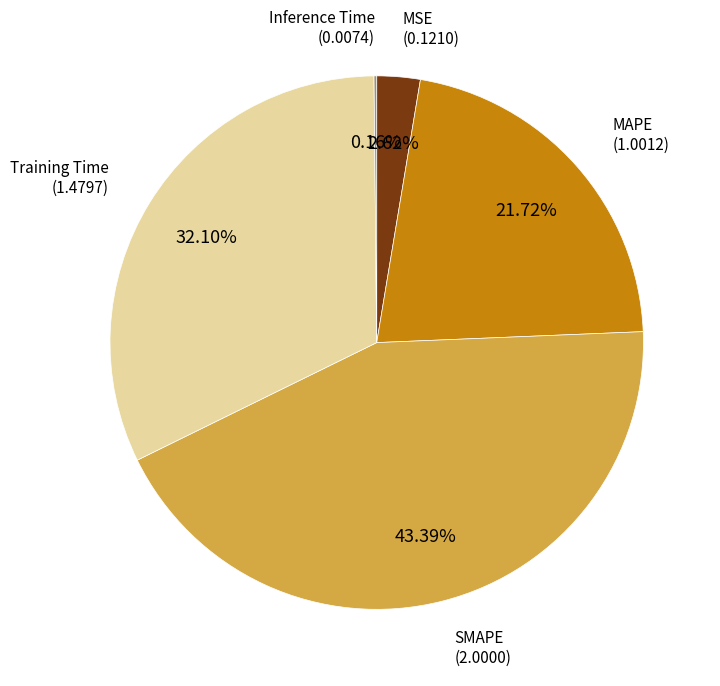

Approximately how many times larger is the value at MAPE compared to Training Time?

0.7